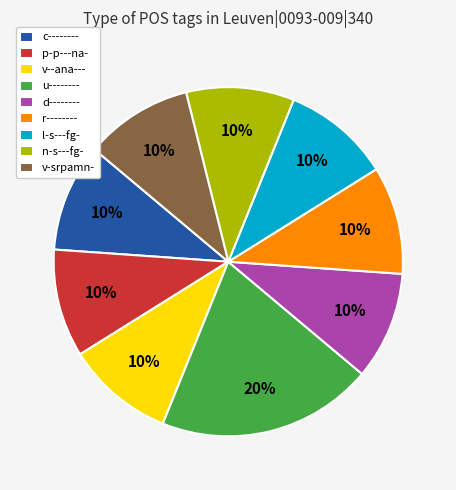

What percentage is the n-s---fg- slice, to the nearest percent?

10%